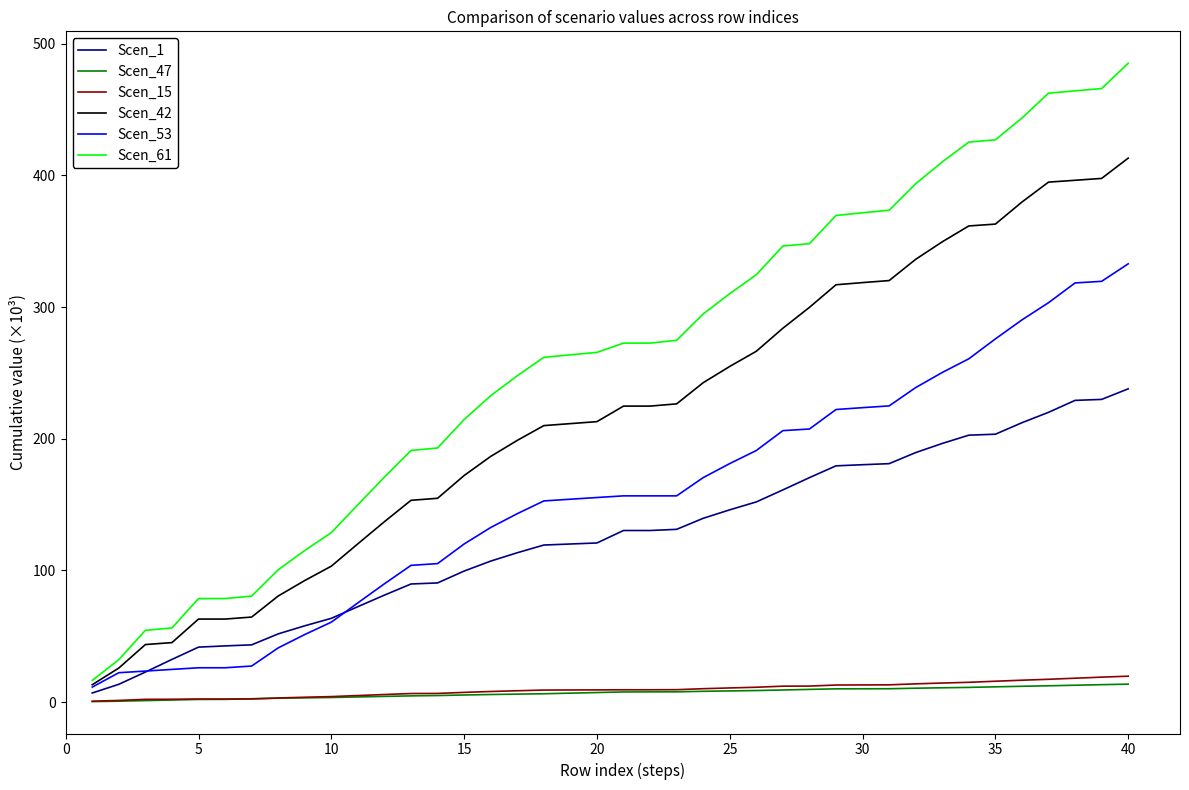

What is the highest value of the Scen_61 series?

485.1